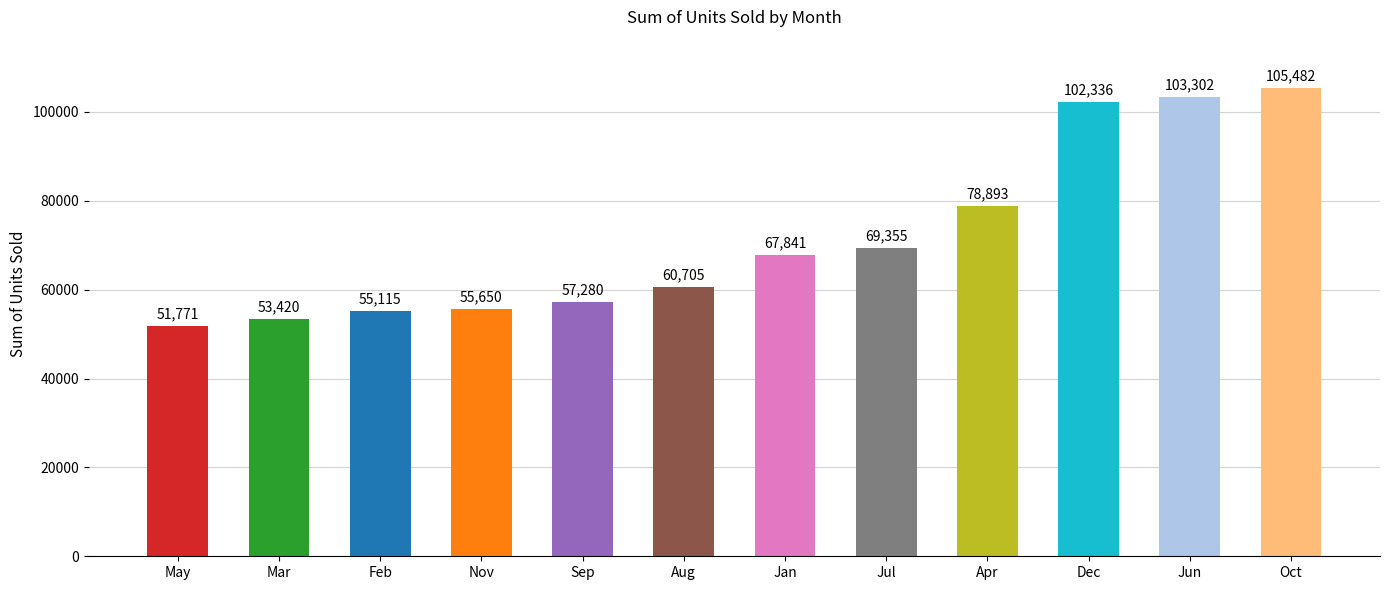

How many categories are shown in the chart?

12